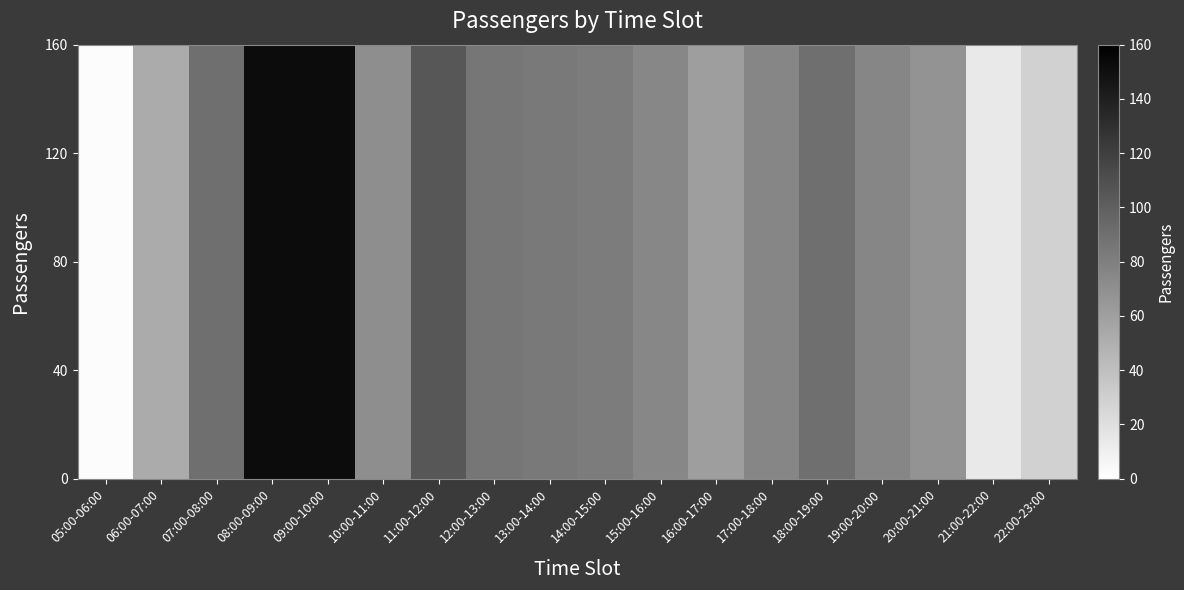

Read the value at 10:00-11:00, to the nearest 10.

70